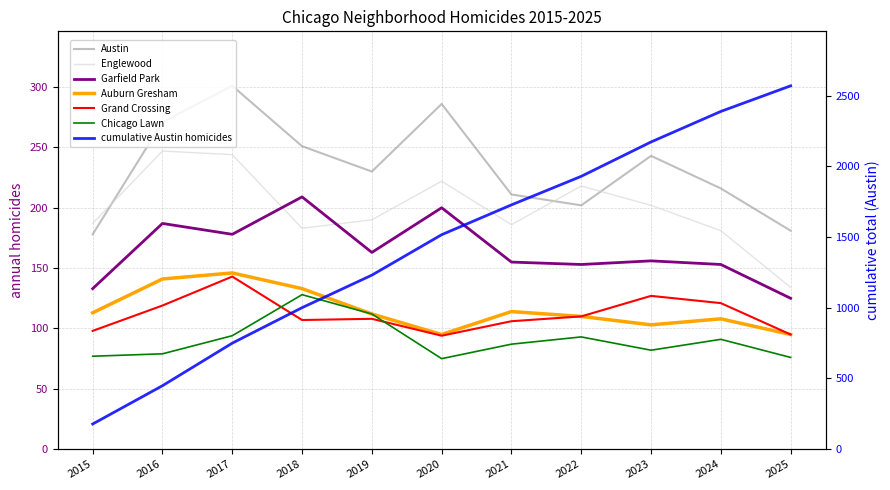

True or false: Austin and Auburn Gresham cross at least once.

False